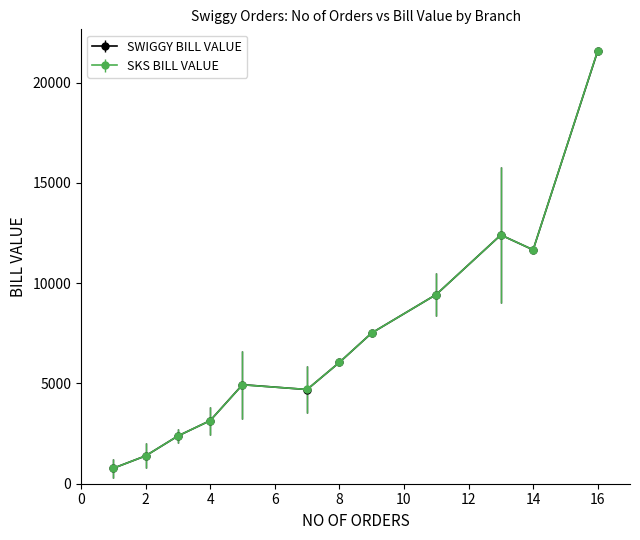

At how many categories does at least one series exceed 11208?

3